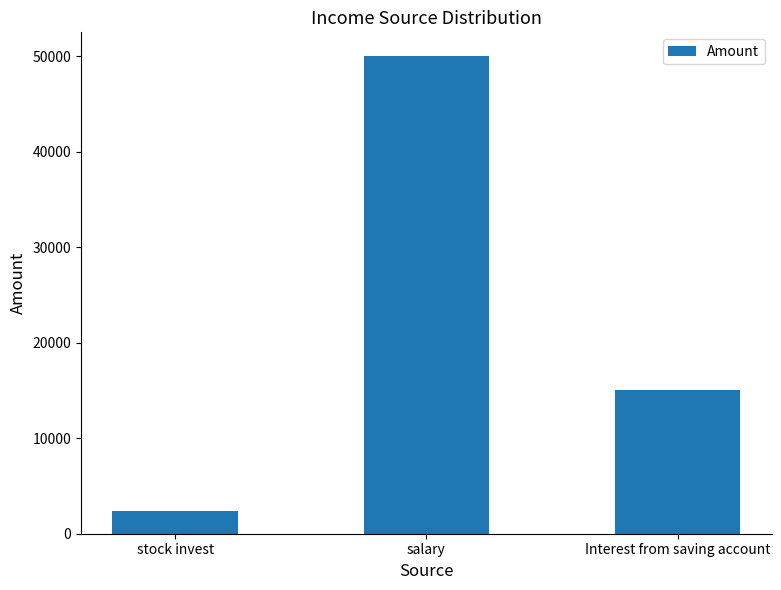

Rank the categories by value from highest to lowest.

salary, Interest from saving account, stock invest